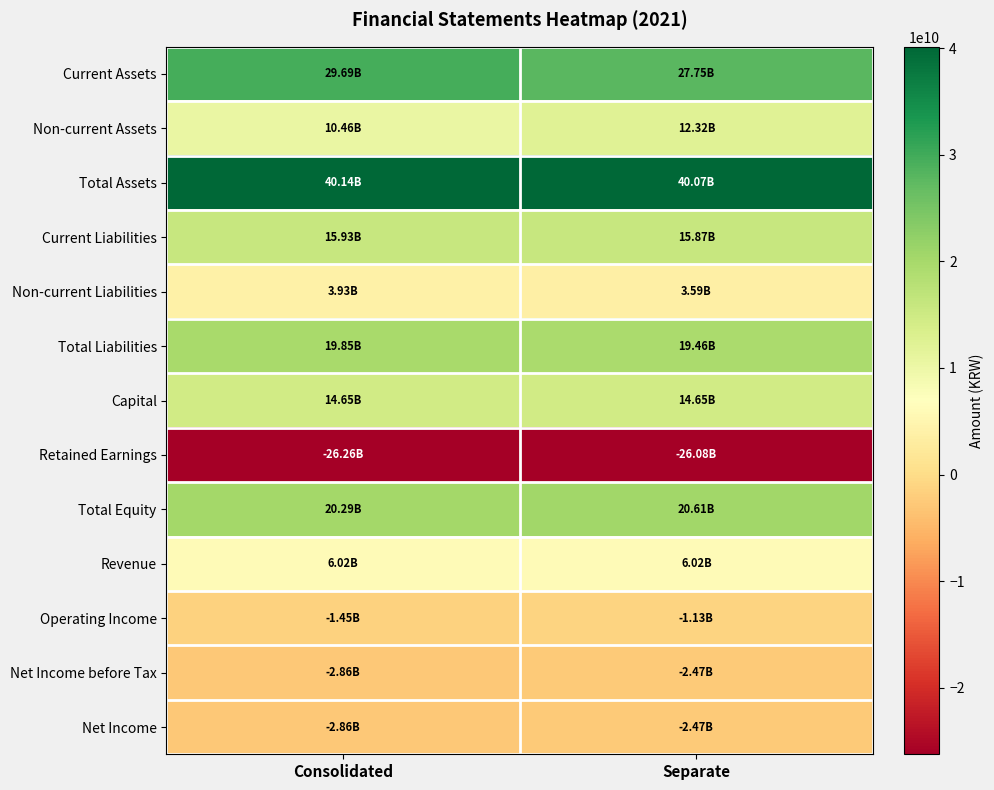

Rank the series at Separate from highest to lowest value.

Total Assets, Current Assets, Total Equity, Total Liabilities, Current Liabilities, Capital, Non-current Assets, Revenue, Non-current Liabilities, Operating Income, Net Income before Tax, Net Income, Retained Earnings